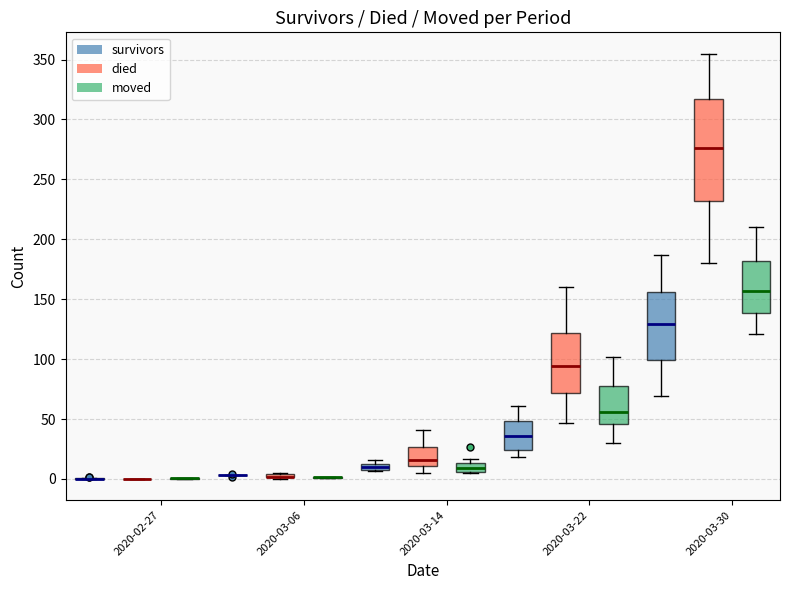

Comparing the boxes themselves (not the whiskers), which one is the tallest?

2020-03-30 (died)